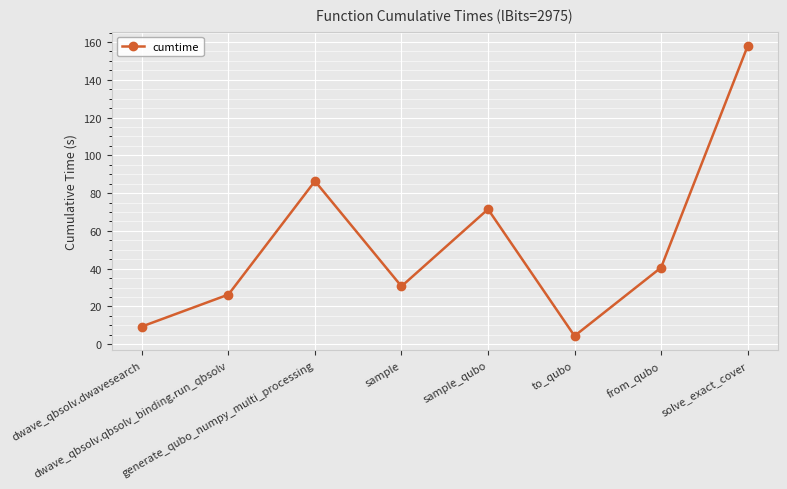

Is this an area chart (filled region under the line)?

No